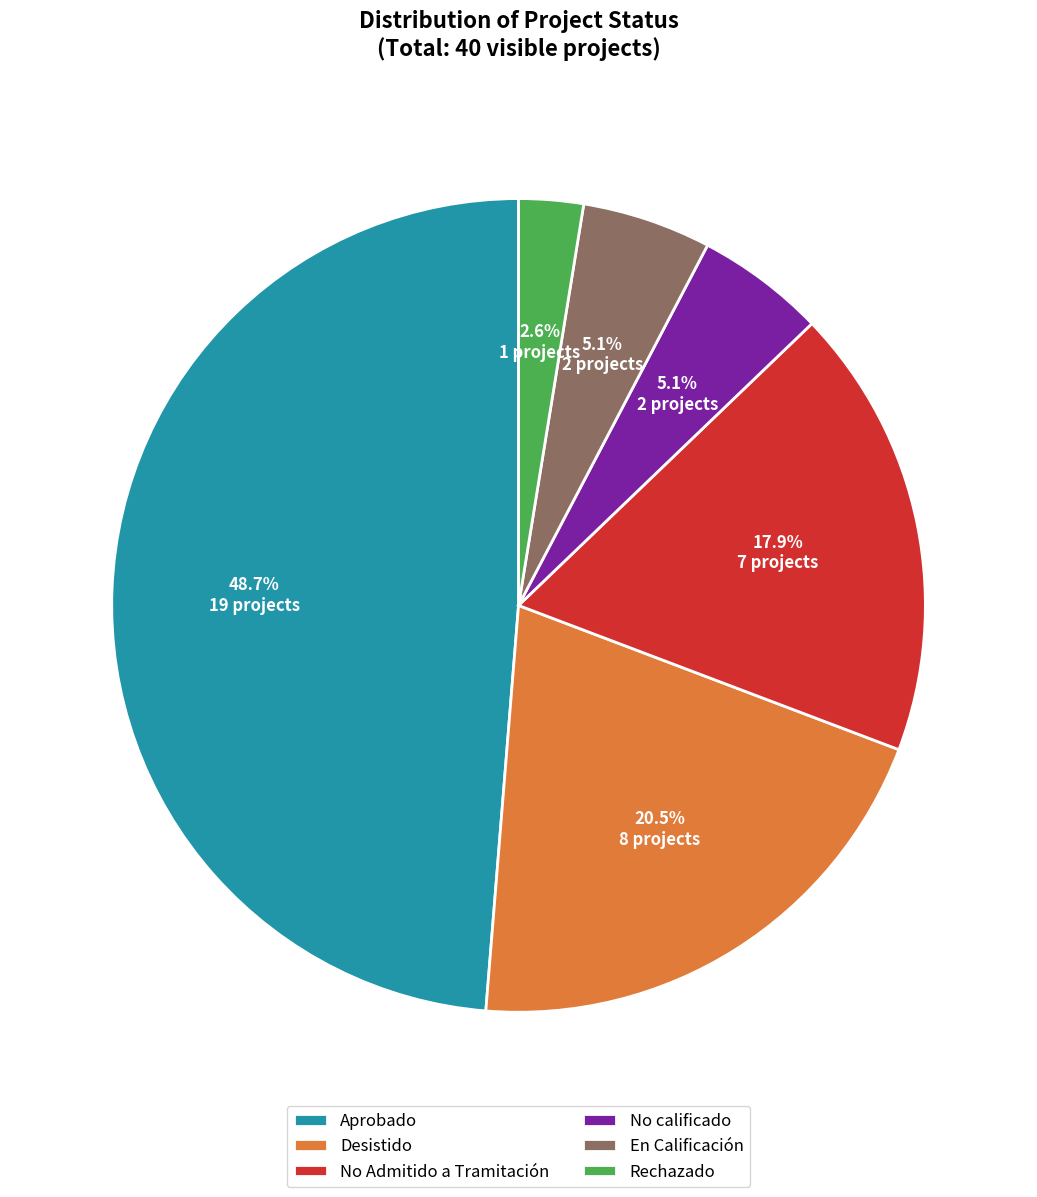

Is there any slice that represents more than half of the pie?

No